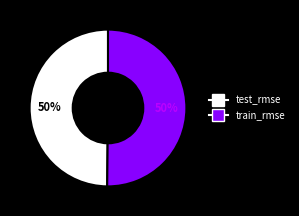

Do test_rmse and train_rmse together represent more than half of the pie?

Yes